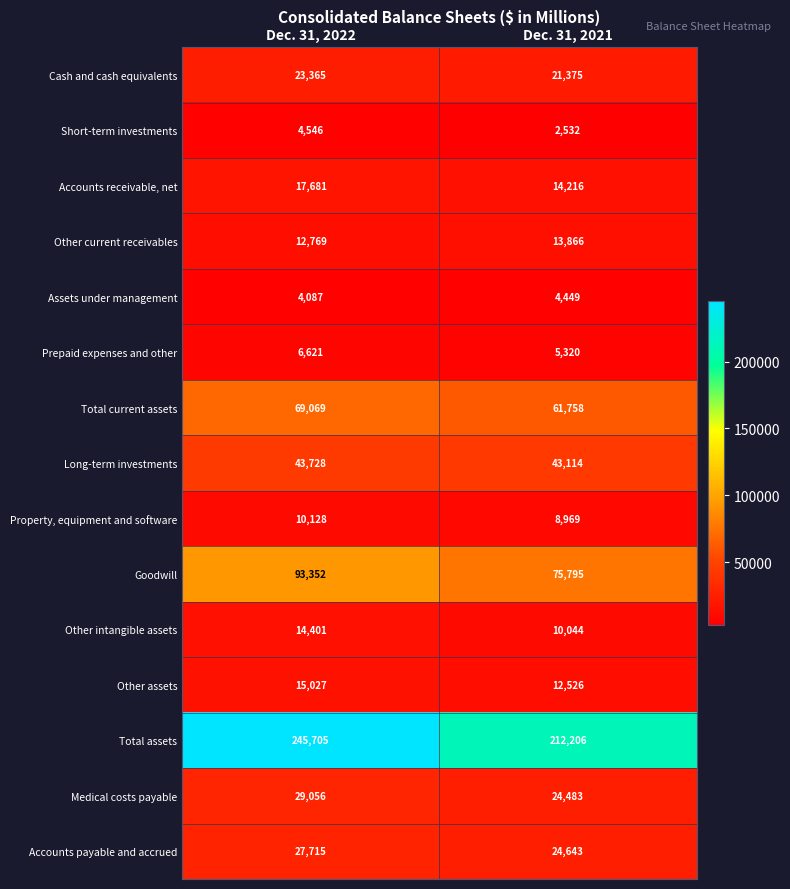

At which category is the sum across all series the highest?

Dec. 31, 2022